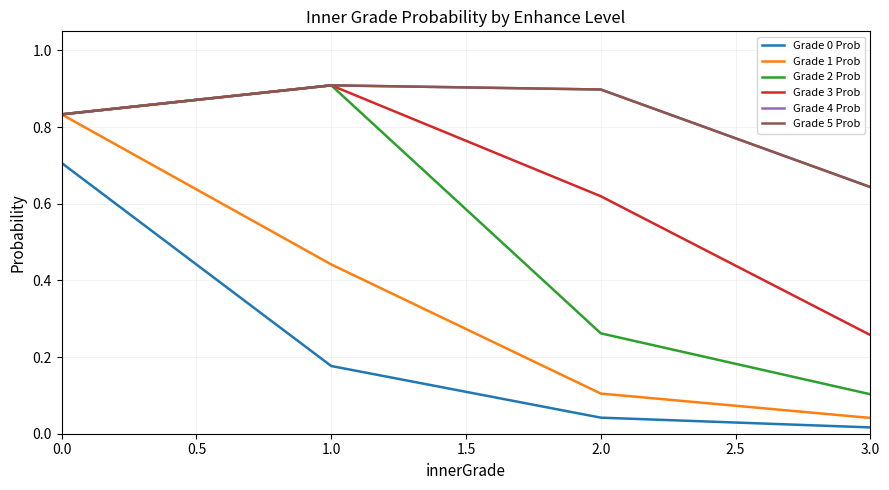

Does the chart have visible grid lines?

Yes